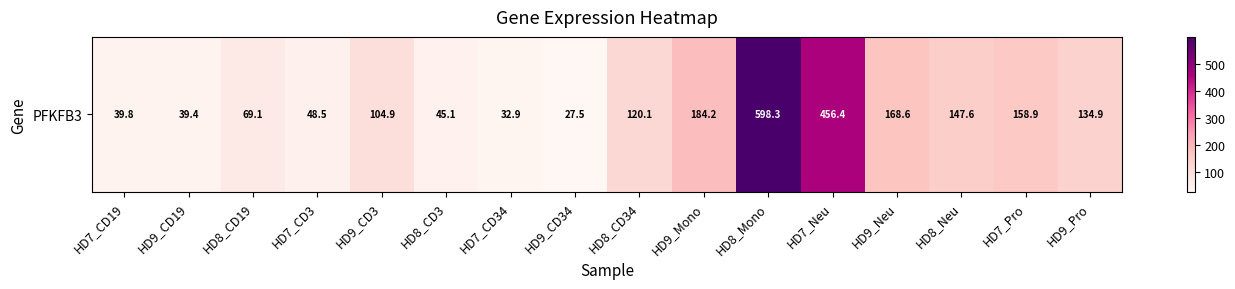

Where does the data first go above 120?

HD8_CD34